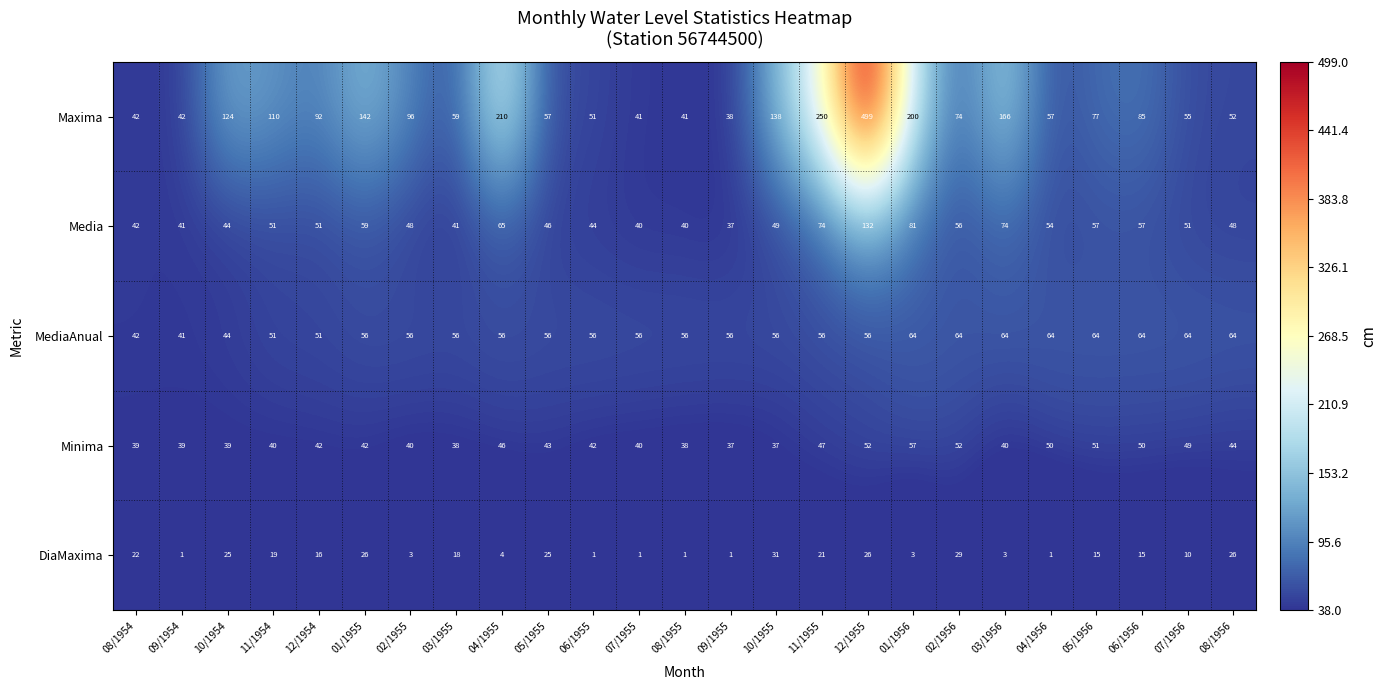

Which category has the lowest value in the Maxima series?

09/1955